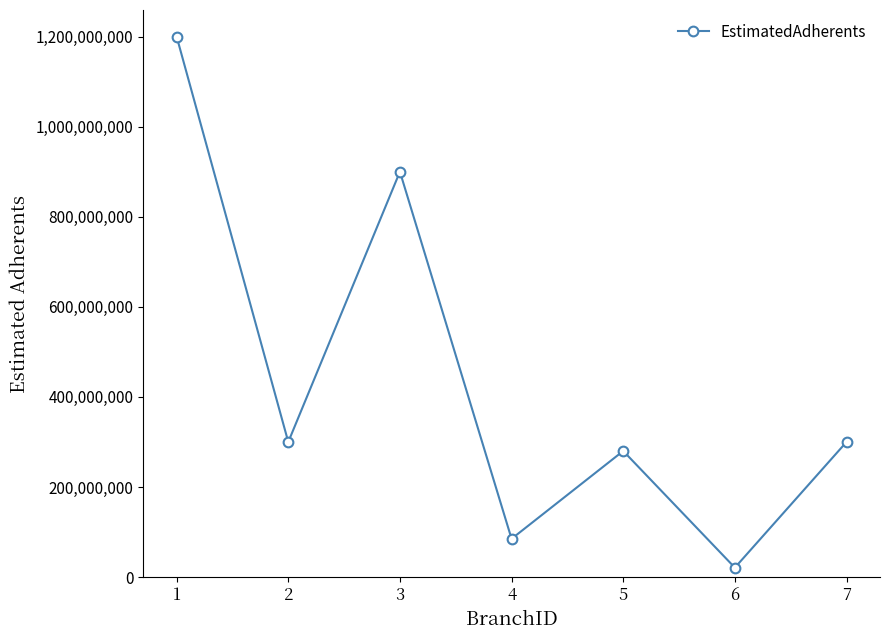

Where is the first local maximum?

3